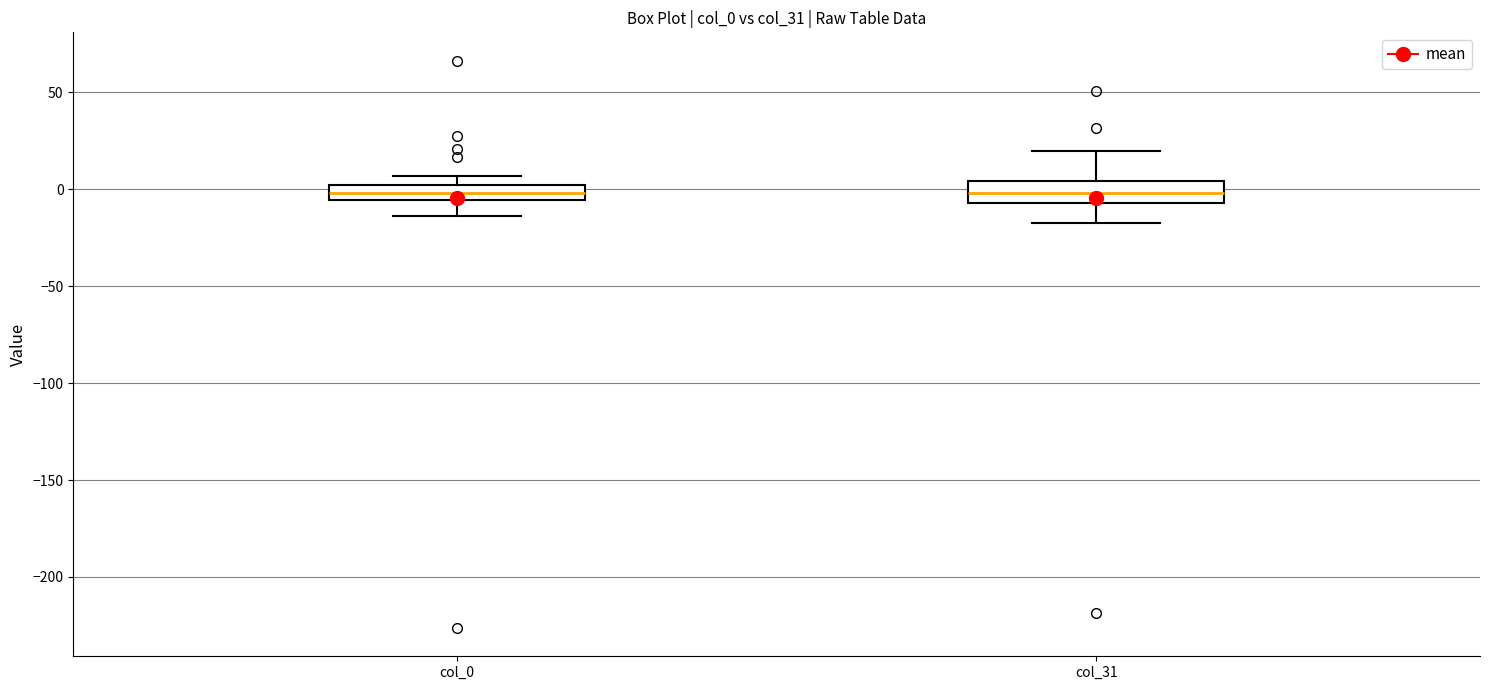

Reading left to right, transcribe this box plot: for each box, give where its median line is, the range the box spans, and where its two whiskers end, as read against the y-axis. The values are not printed on the chart, so give them approximately, as read against the axis.

col_0: median 0 (inside the box), box -5 to 0, whiskers -15 to 5
col_31: median 0, box -5 to 5, whiskers -15 to 20